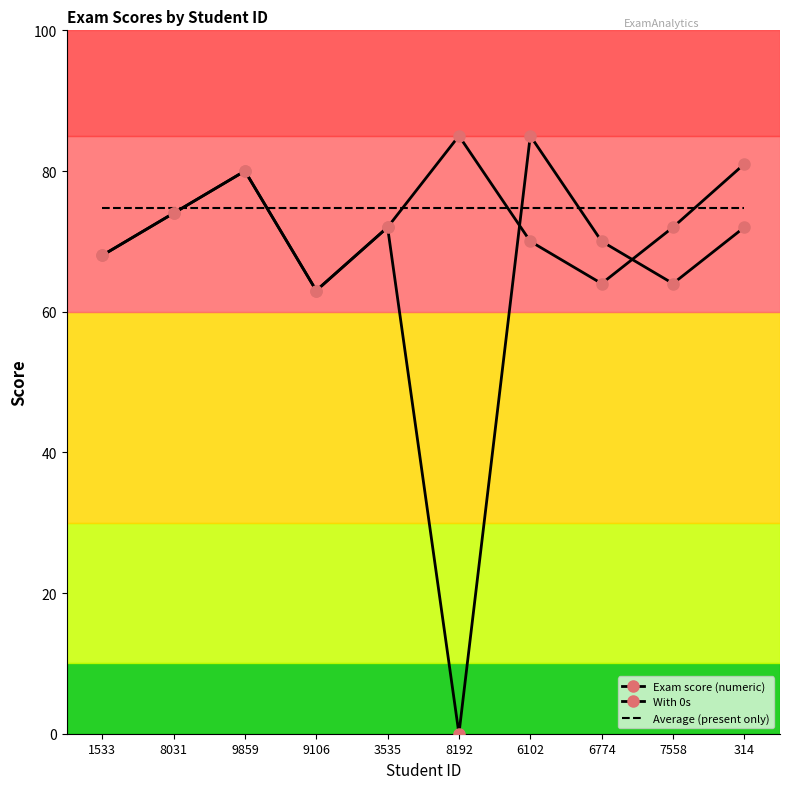

What position from the right is 8031?

9